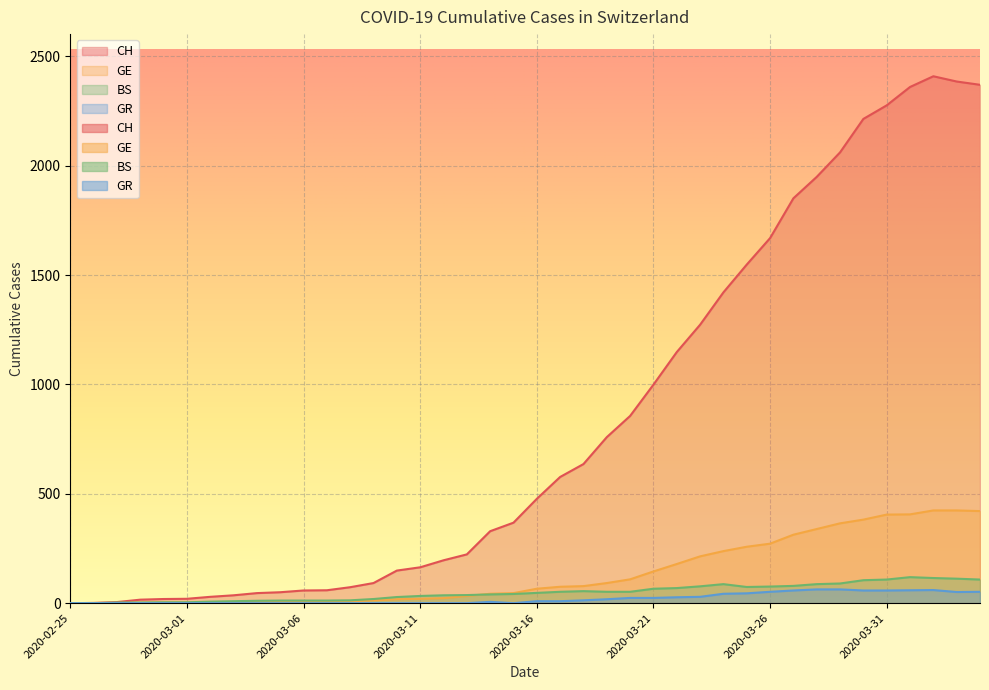

How many values in CH are above zero?

39